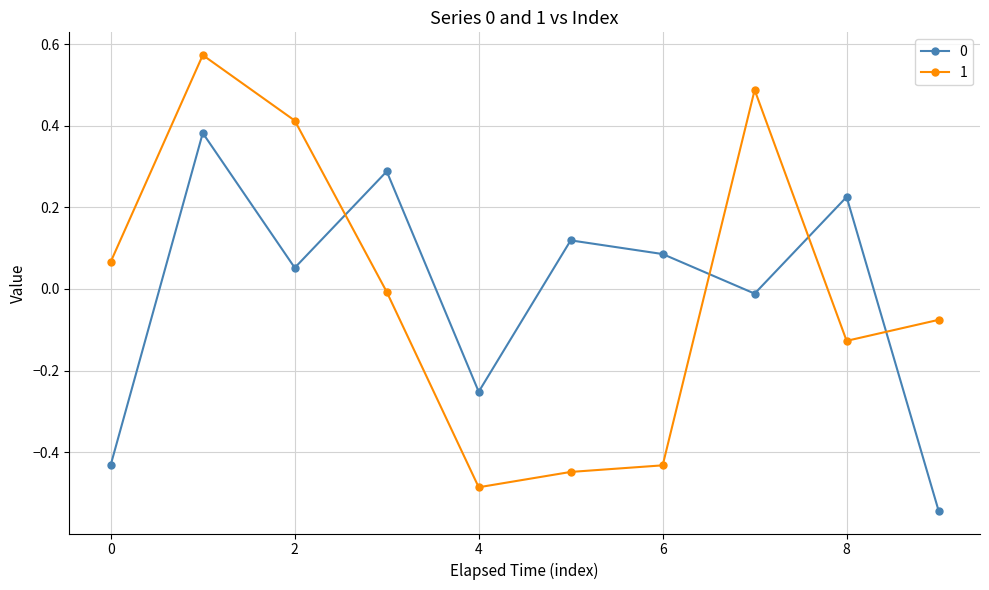

What is the difference between the maximum and second lowest values in the 1 series?

1.0